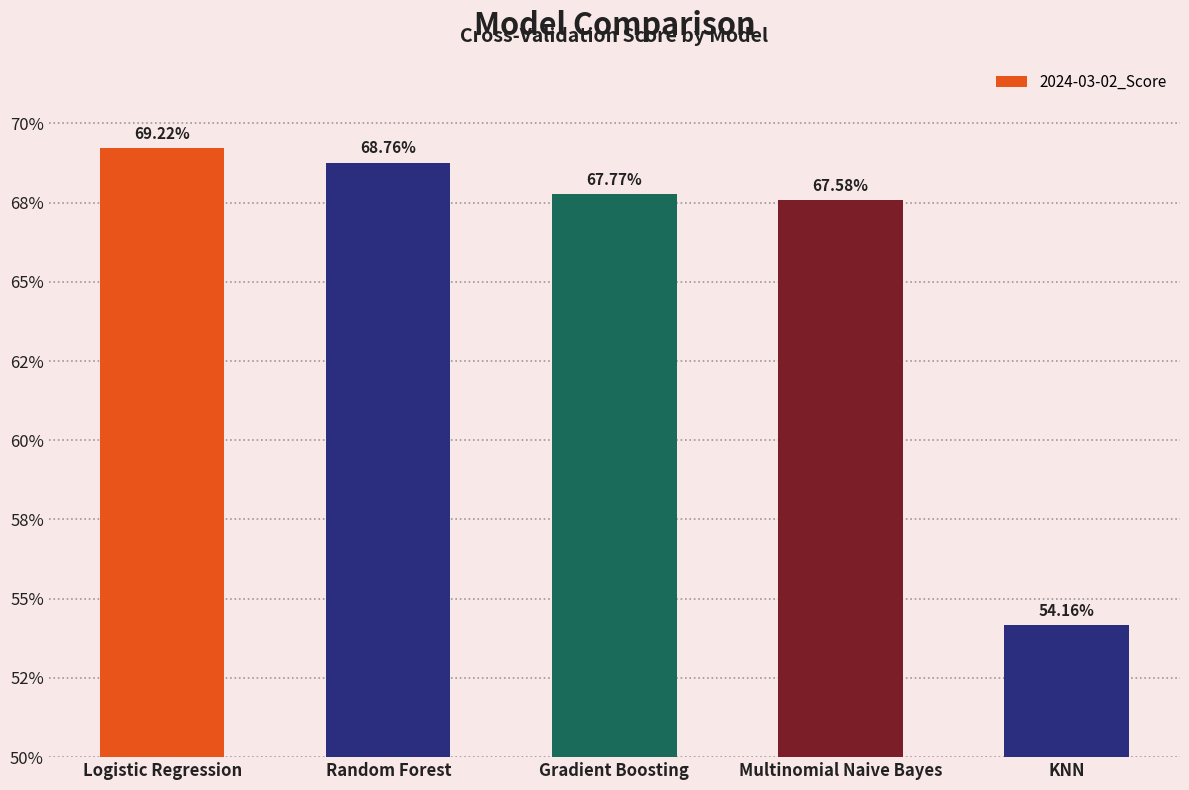

What is the label of the 5th bar from the left?

KNN